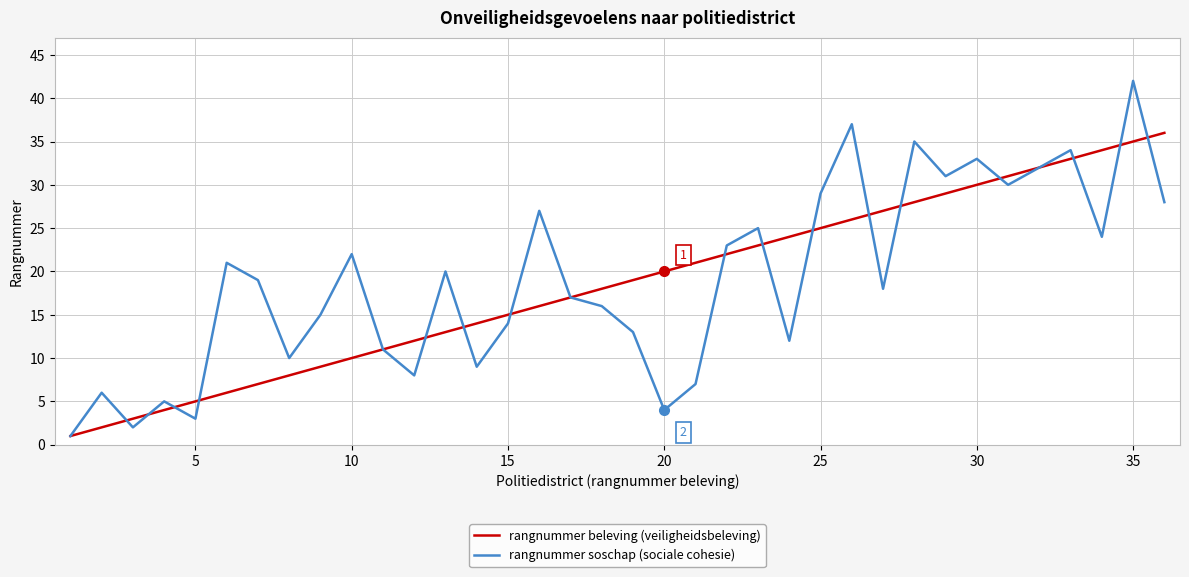

What is the maximum value shown in the chart?

42